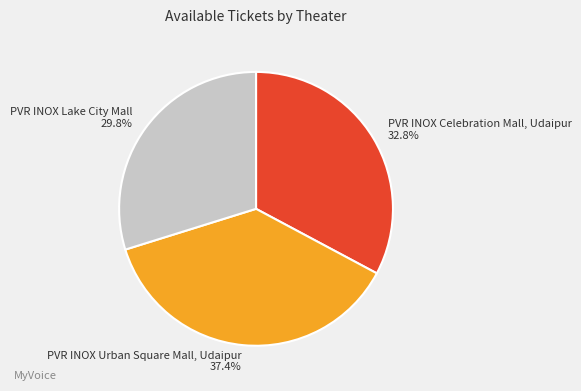

To the nearest percent, what portion does PVR INOX Celebration Mall, Udaipur represent?

33%